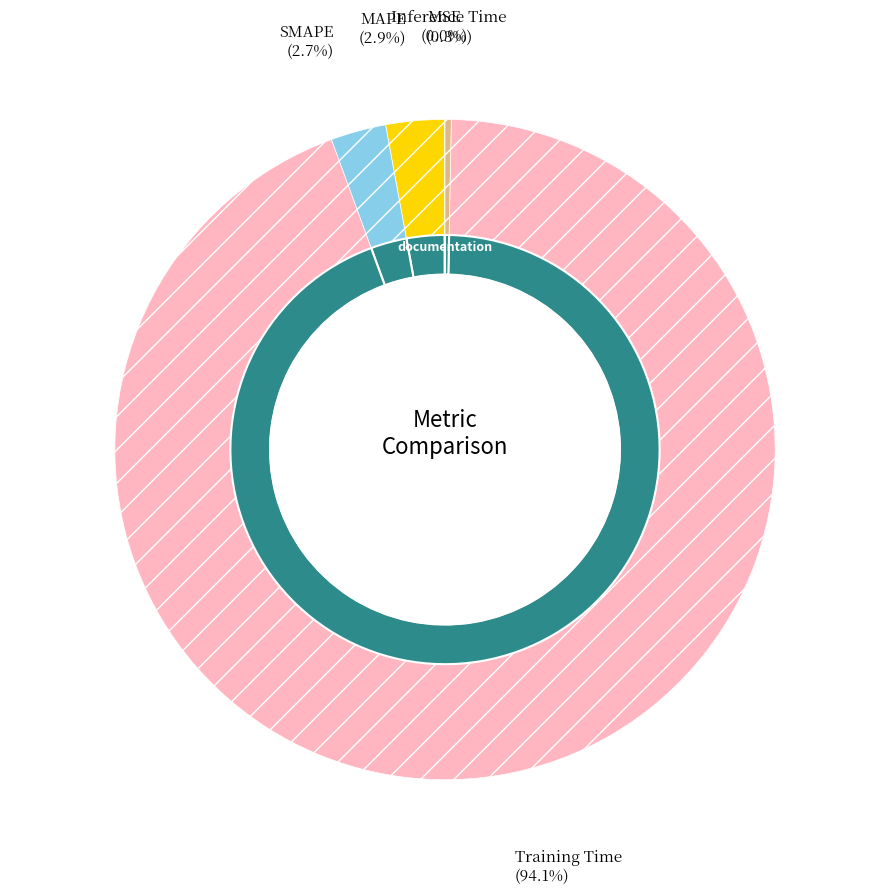

Which category has the biggest portion of the pie?

Training Time